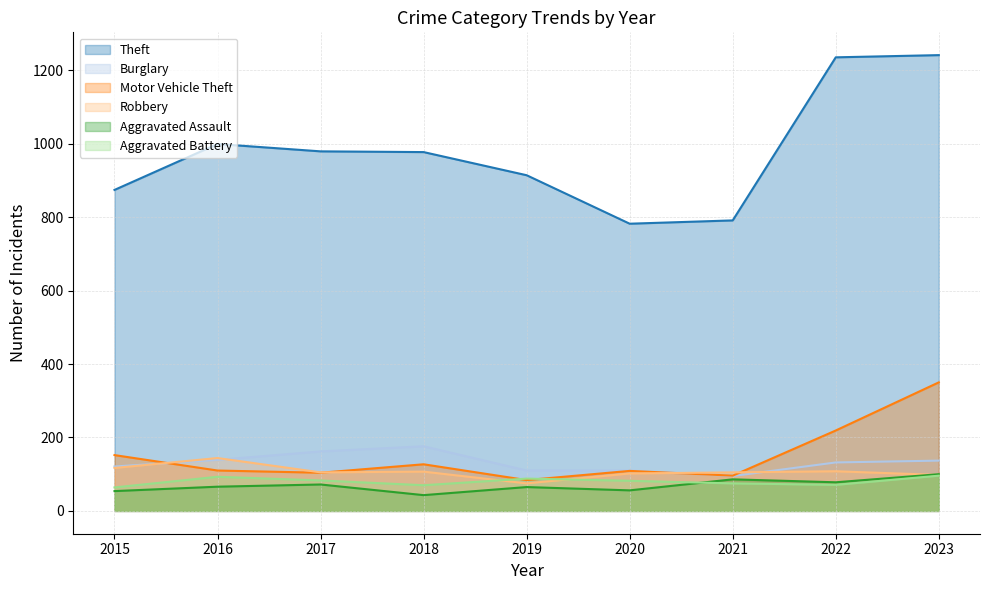

The Aggravated Assault series shows 96 at 2017. True or false?

False